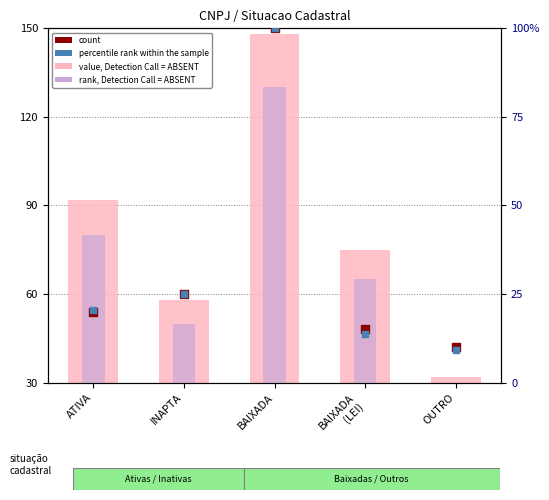

At how many categories does at least one series exceed 45?

4